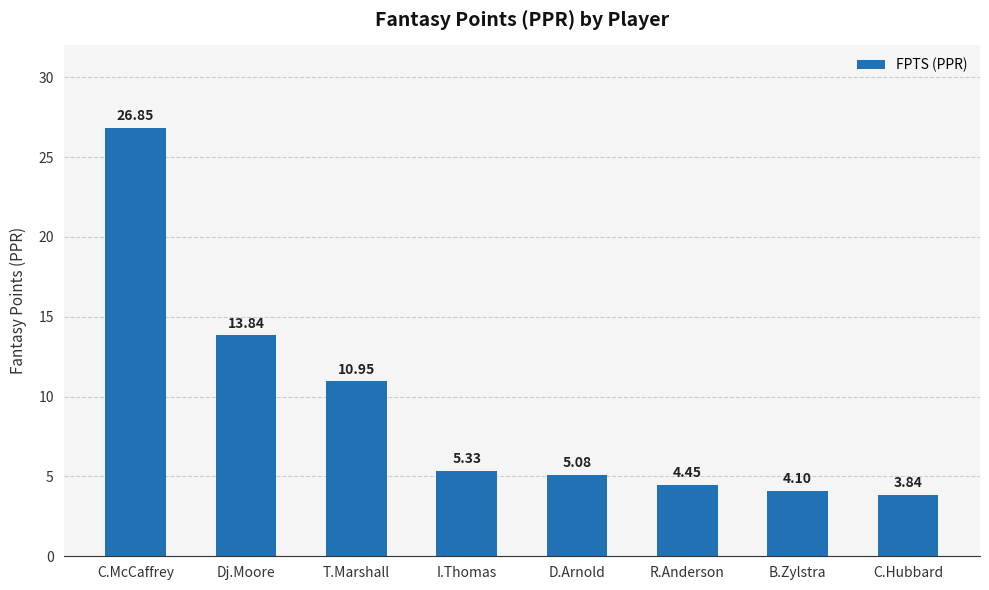

What is the label of the 2nd bar from the left?

Dj.Moore